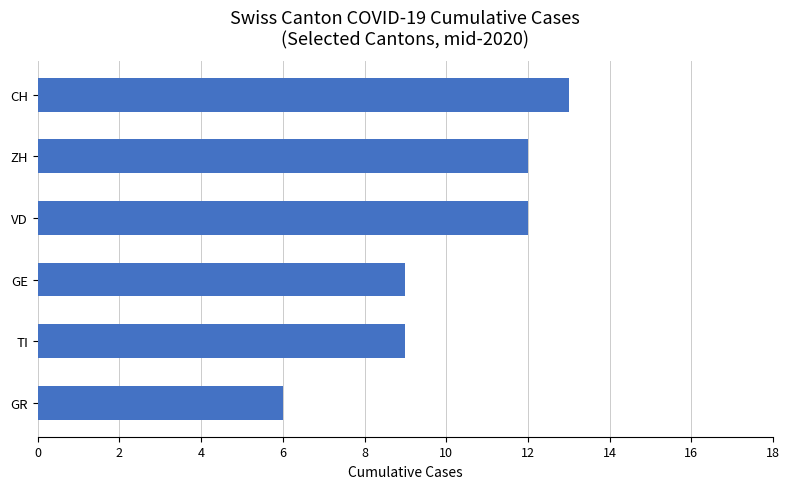

What is the value of the 4th bar from the top?

9